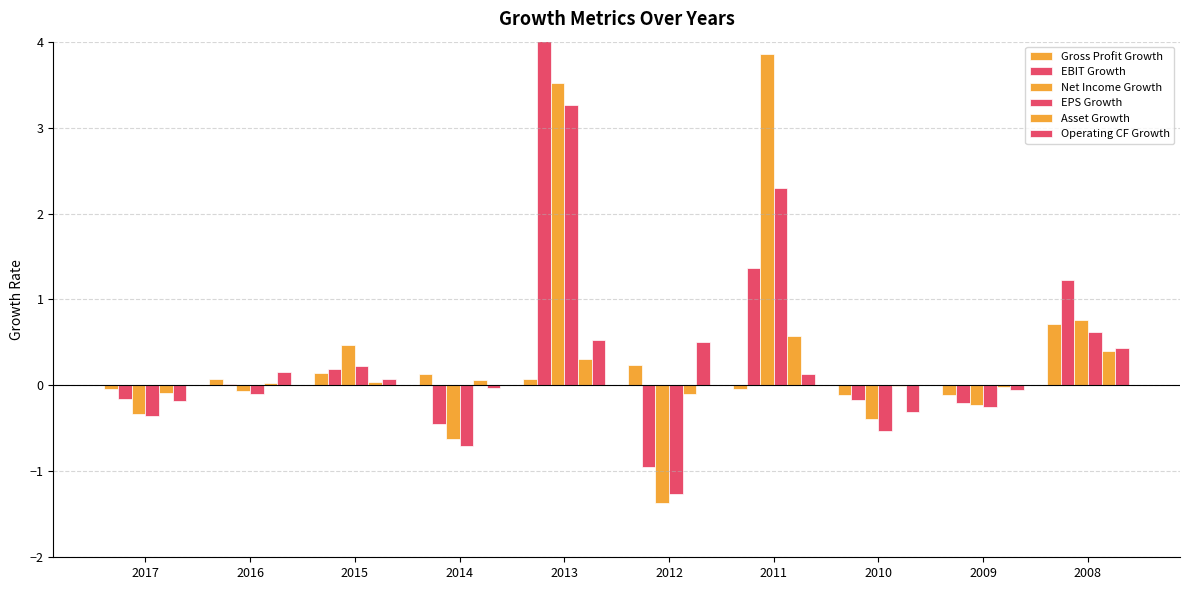

Is the value of Net Income Growth at 2011 greater than the value of Asset Growth at 2016?

Yes